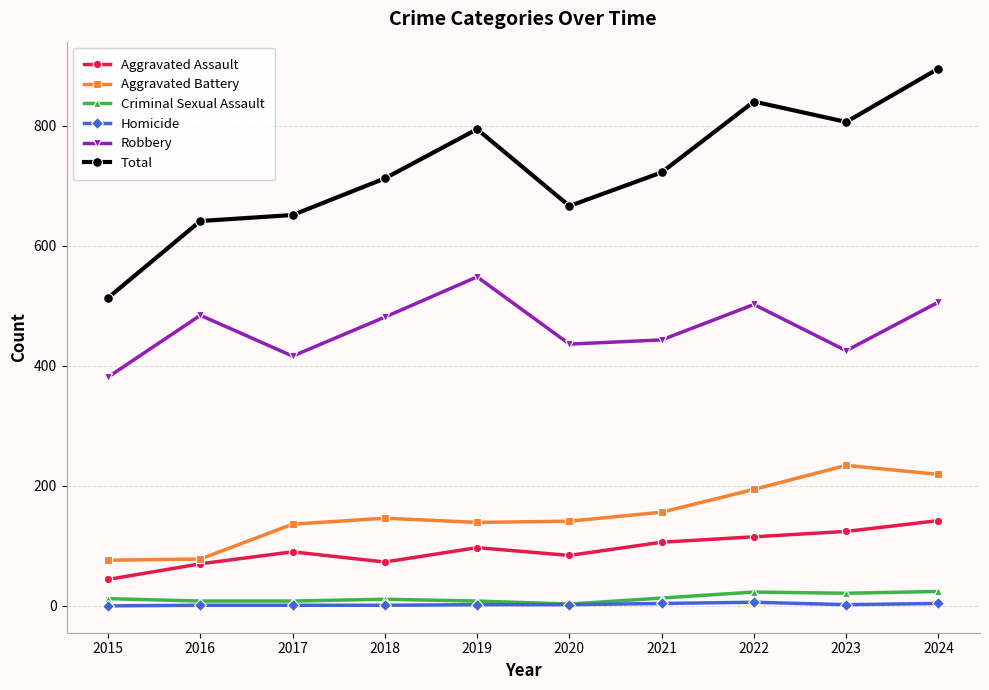

Which series has the widest spread of values?

Total